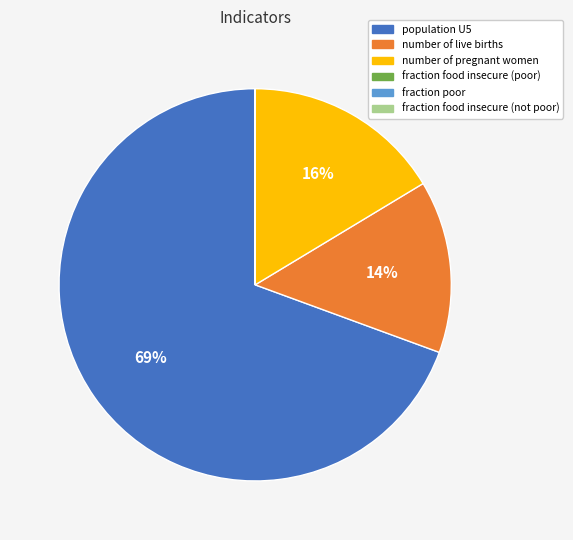

Does any single category account for the majority?

Yes